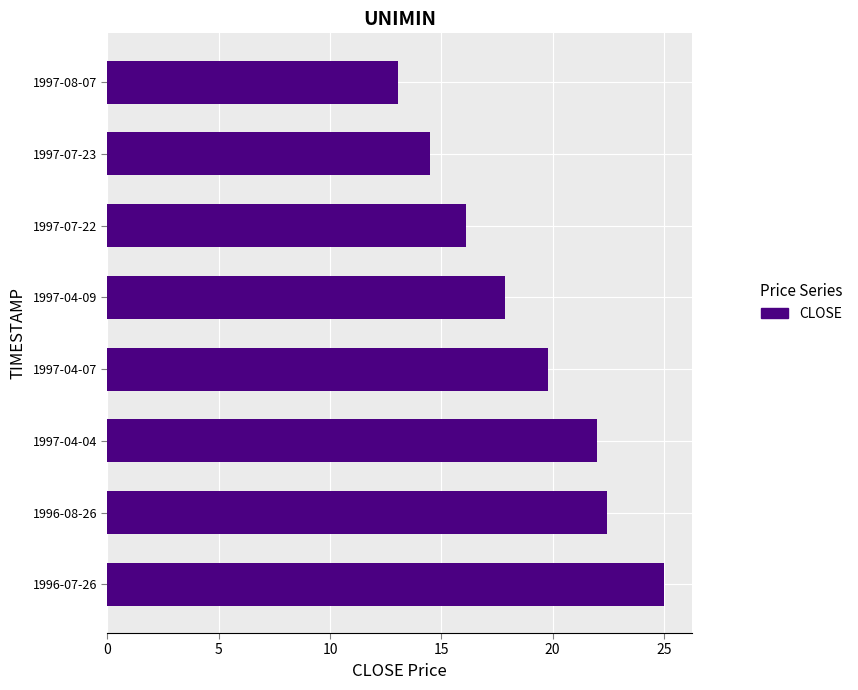

List the labels in order of value, smallest first.

1997-08-07, 1997-07-23, 1997-07-22, 1997-04-09, 1997-04-07, 1997-04-04, 1996-08-26, 1996-07-26